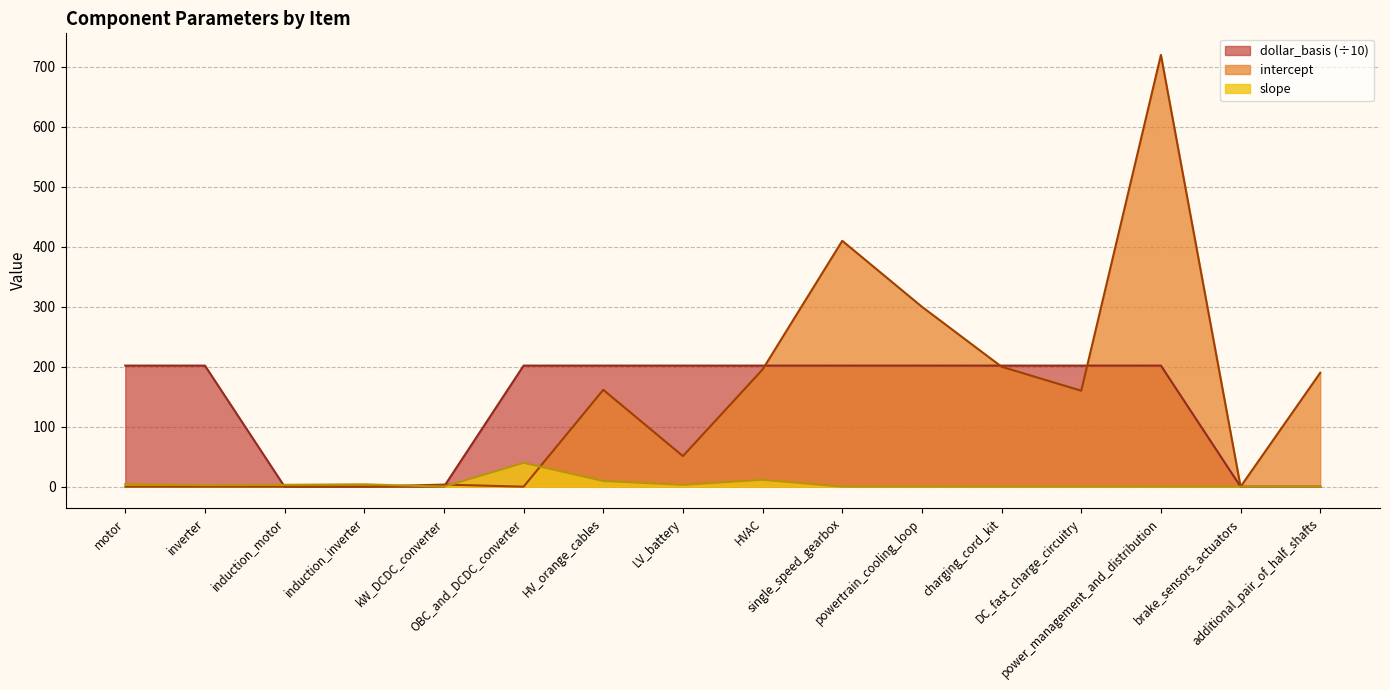

What is the value of the intercept point at the 16th from the left?

190.0